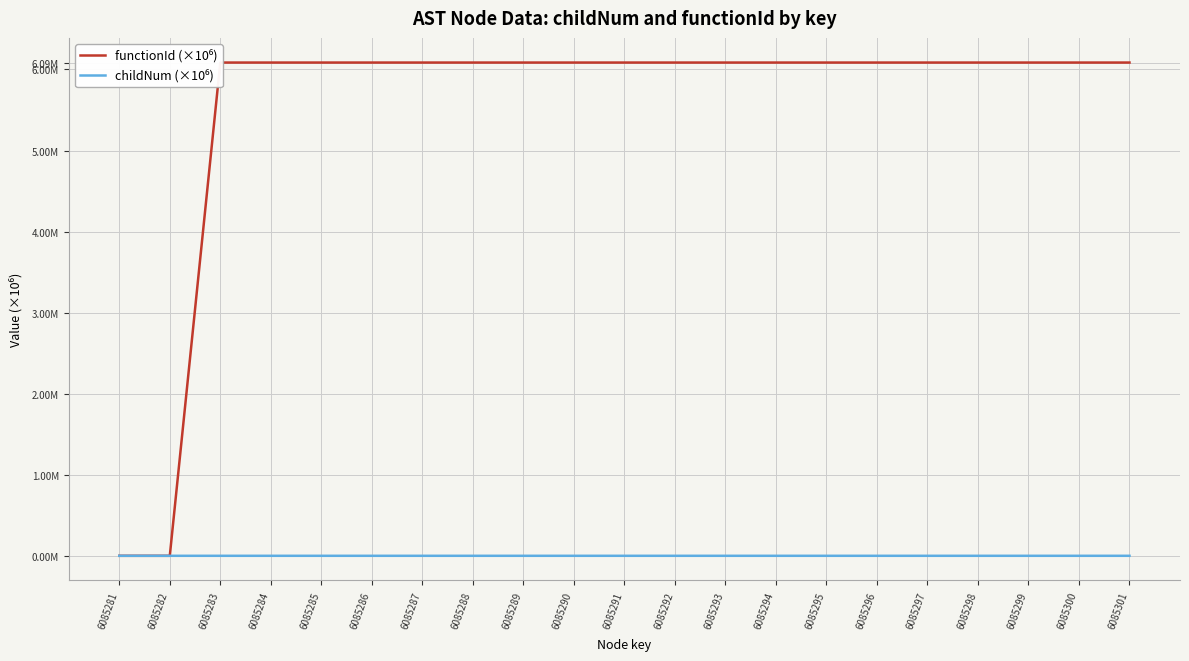

At which label is functionId (×10⁶) closest to 3?

6085281